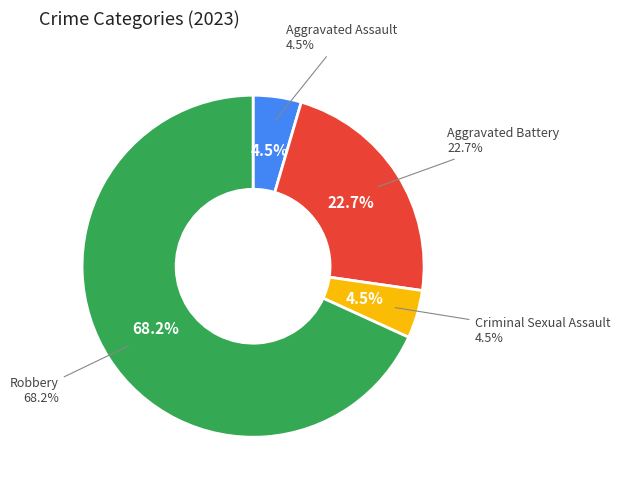

Which category has the biggest portion of the pie?

Robbery